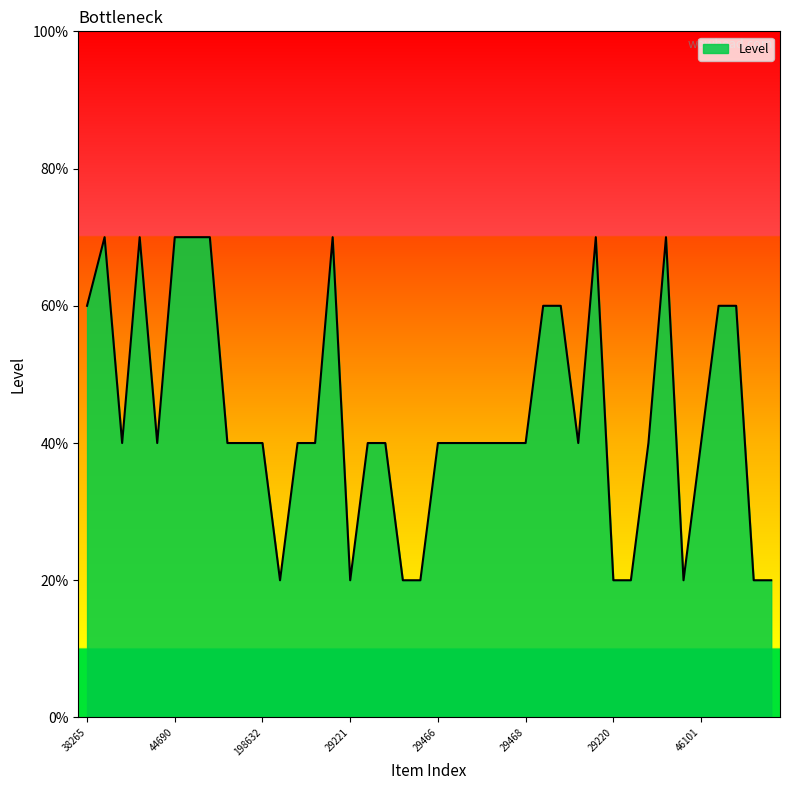

What is the smallest value displayed?

20